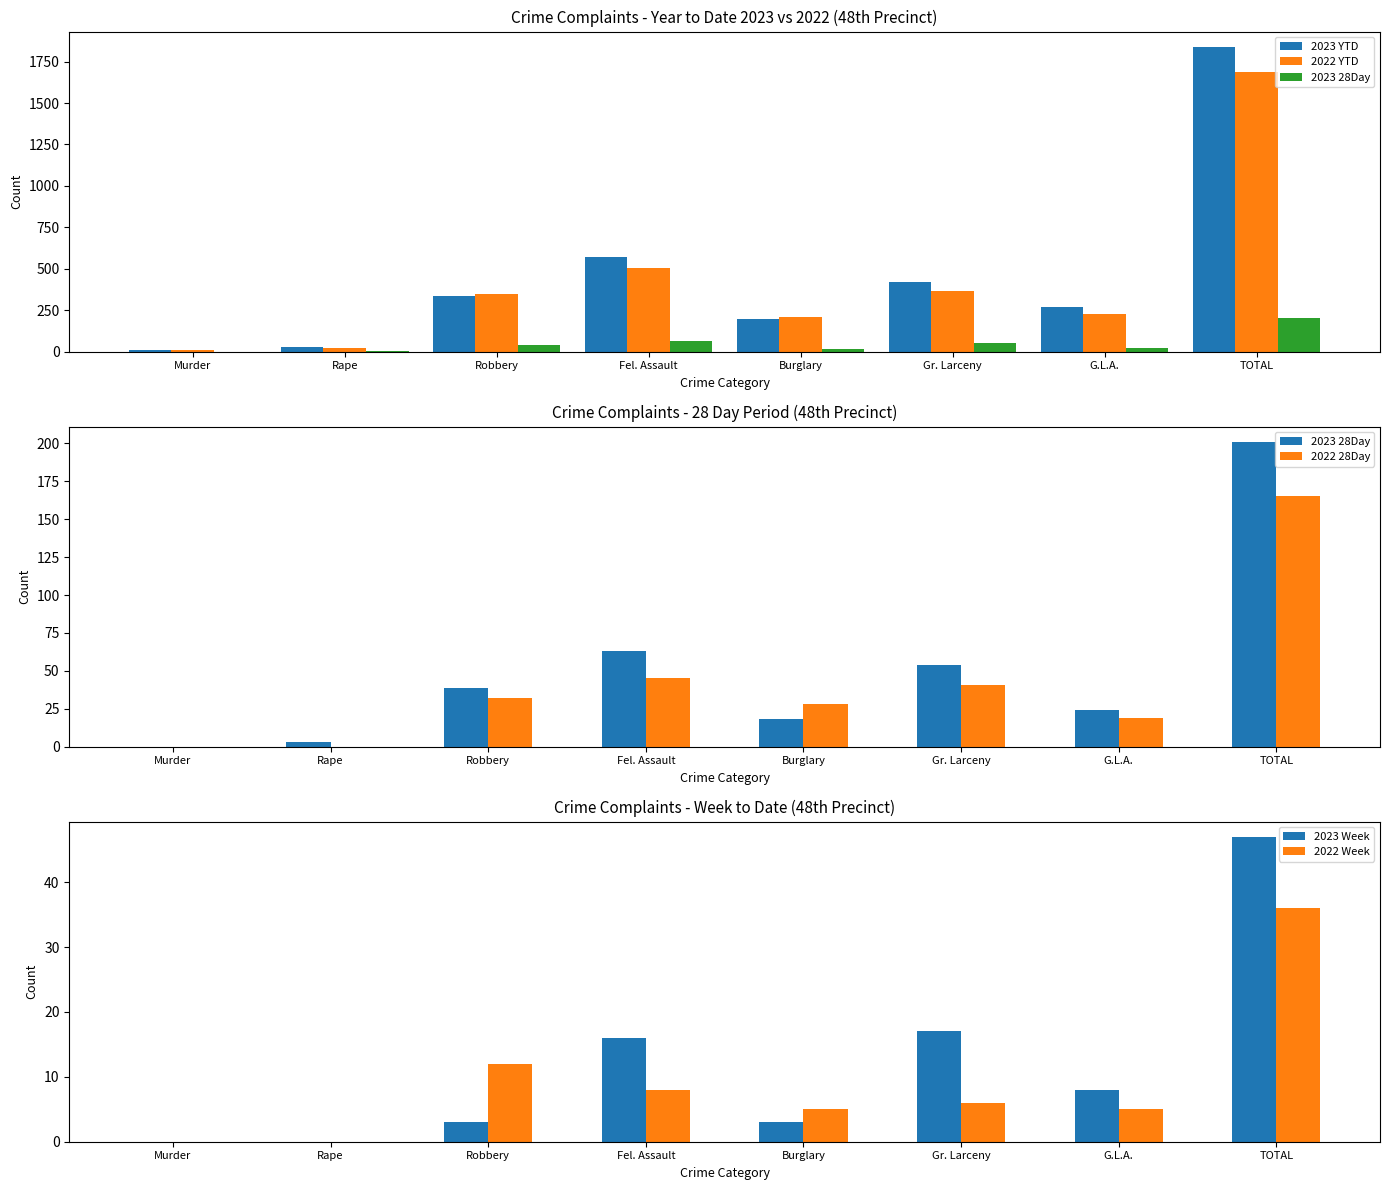

What is the difference between the maximum and minimum values in the 2022 Week series?

36